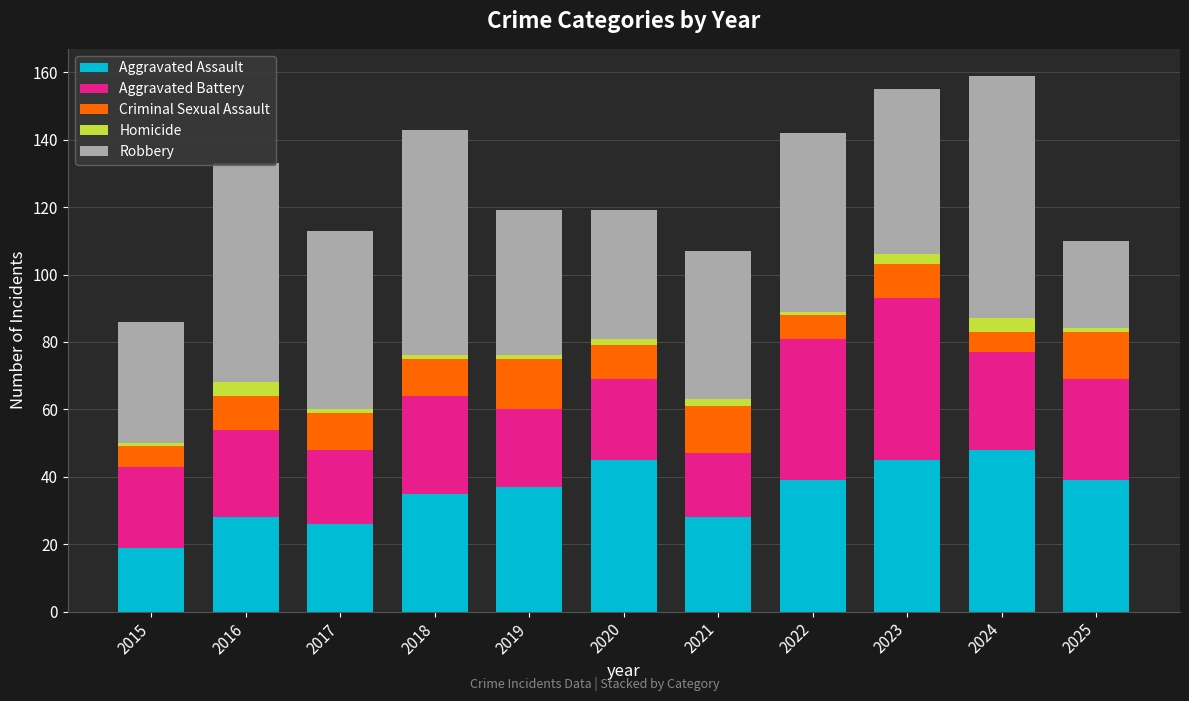

What is the sum of all Aggravated Assault values?

389